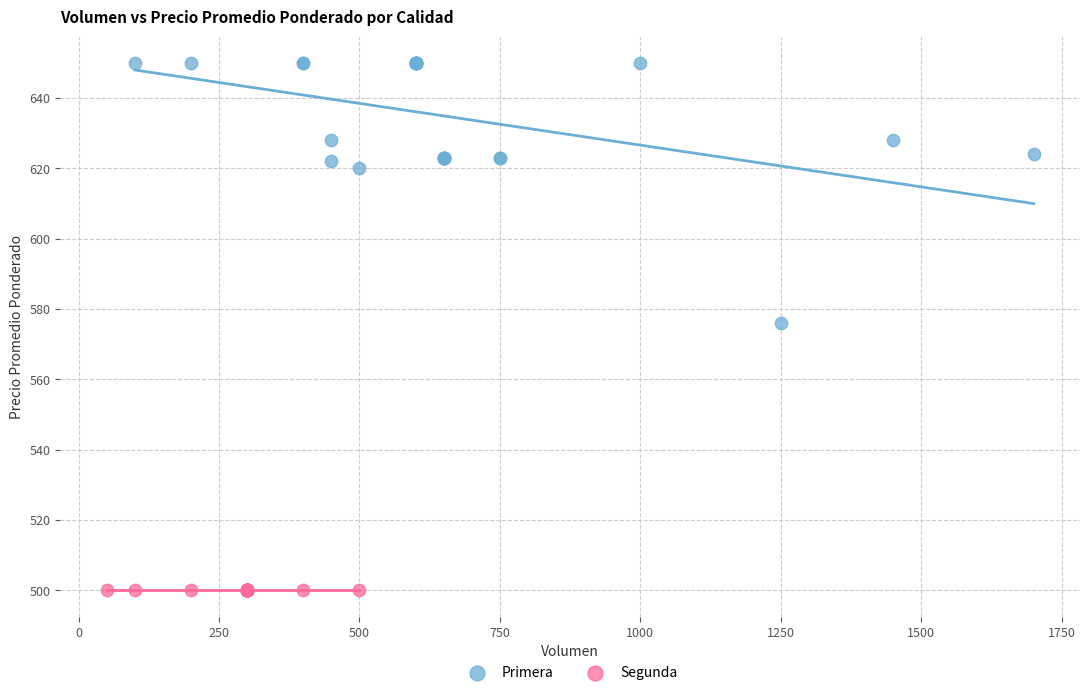

Which series contains the lowest Y value?

Segunda